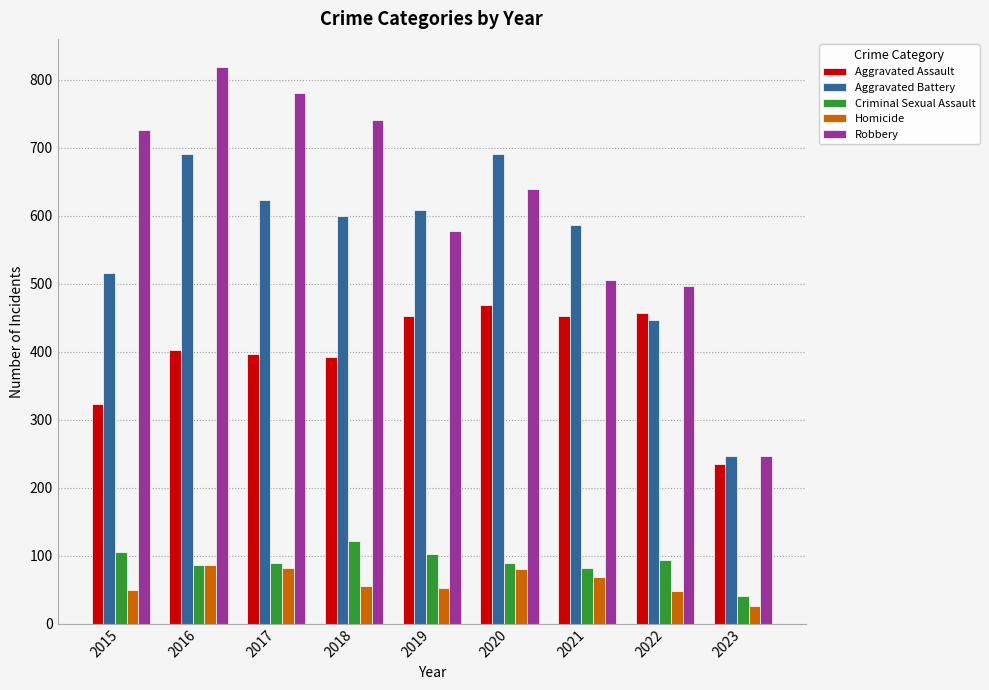

Which series has the widest spread of values?

Robbery